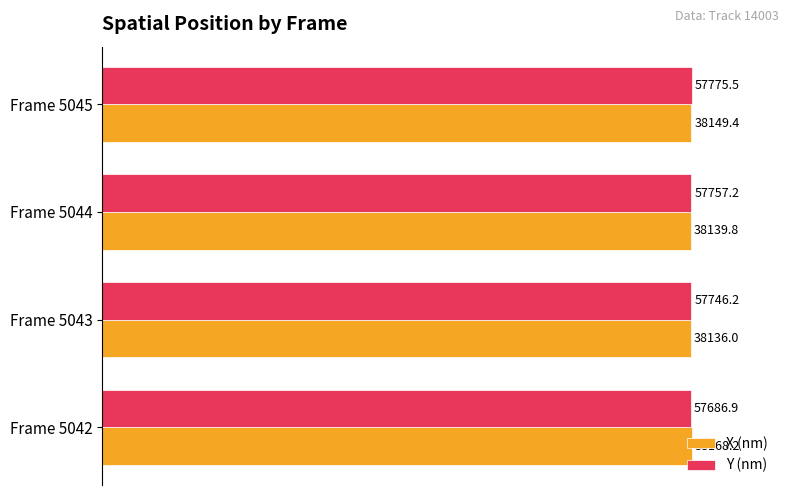

At how many categories does at least one series exceed 99?

4